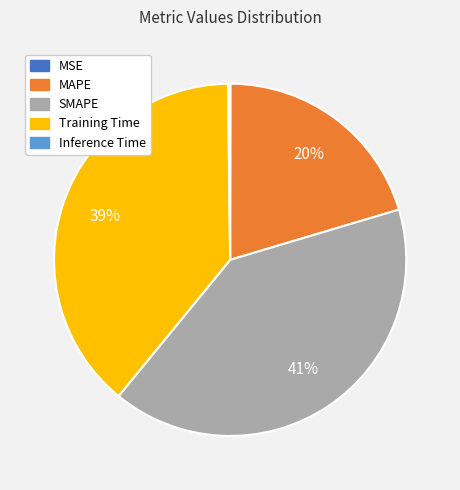

True or false: Training Time accounts for 50% of the total.

False